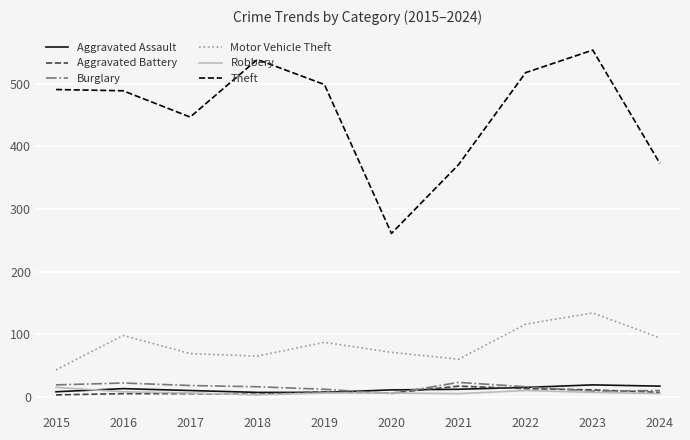

What is the total value across all series at 2015?

579